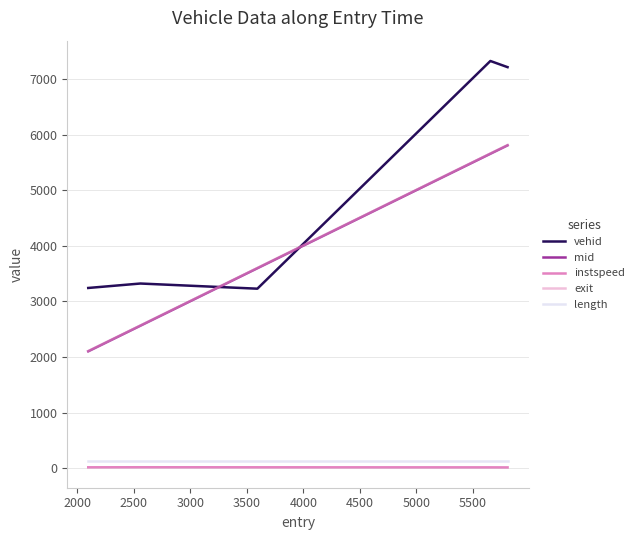

What is the maximum value for vehid?

7330.0